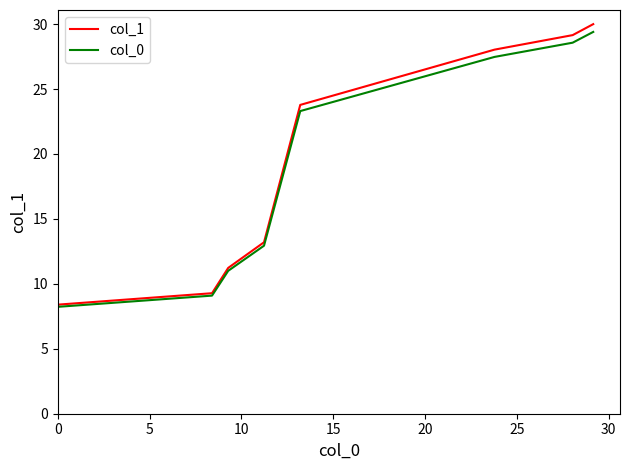

What is the smallest value displayed?

8.2